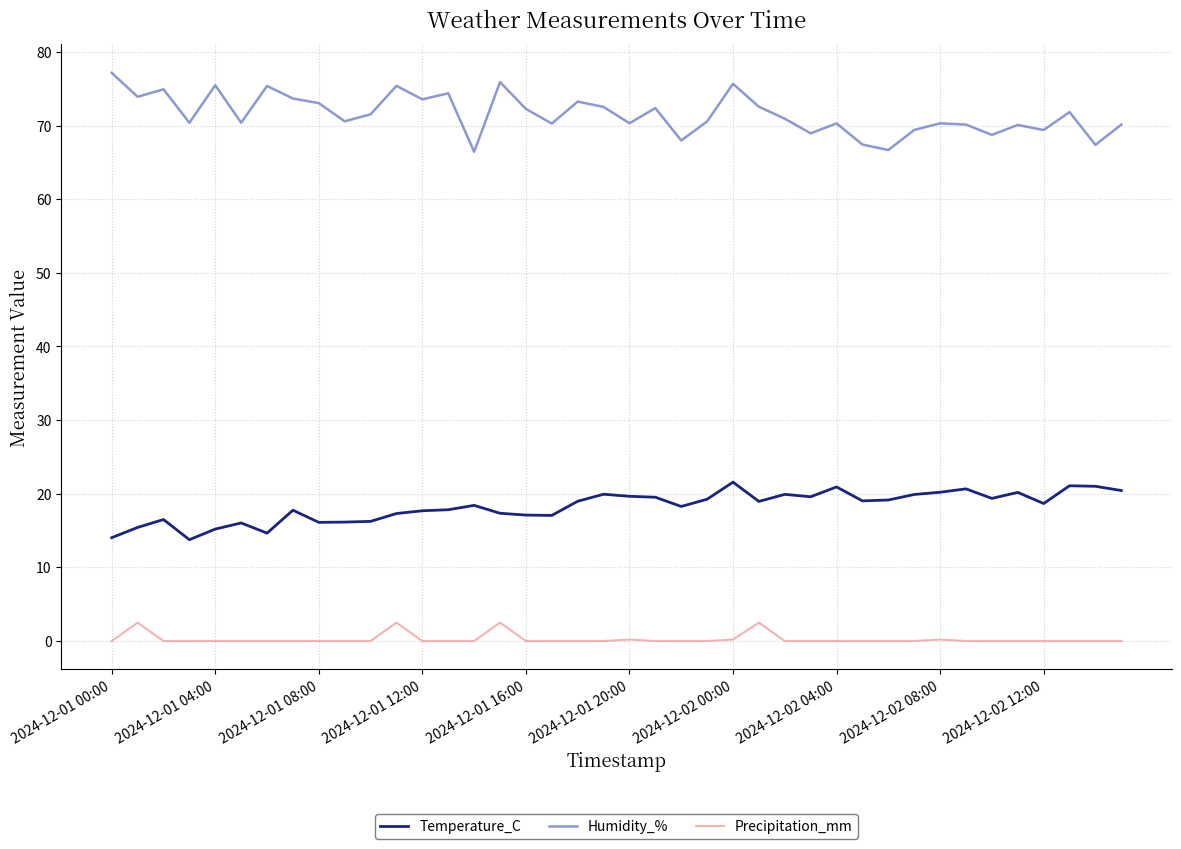

List the series in order of their overall mean, lowest first.

Precipitation_mm, Temperature_C, Humidity_%